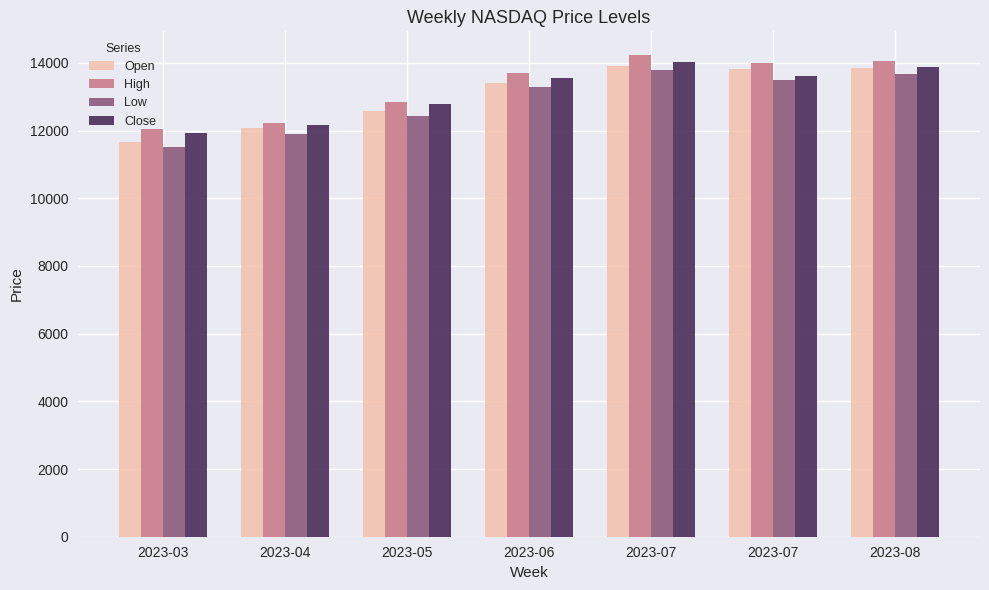

Reading left to right, what are all the values shown in this chart?

Open: 2023-03=11667.6	2023-04=12086.7	2023-05=12576.6	2023-06=13419.0	2023-07=13918.9	2023-07=13814.2	2023-08=13858.0
High: 2023-03=12059.9	2023-04=12235.9	2023-05=12838.6	2023-06=13694.5	2023-07=14220.8	2023-07=13998.0	2023-08=14049.3
Low: 2023-03=11516.7	2023-04=11906.9	2023-05=12435.7	2023-06=13292.0	2023-07=13792.4	2023-07=13494.7	2023-08=13667.6
Close: 2023-03=11941.1	2023-04=12164.5	2023-05=12789.8	2023-06=13557.3	2023-07=14031.0	2023-07=13608.9	2023-08=13869.0